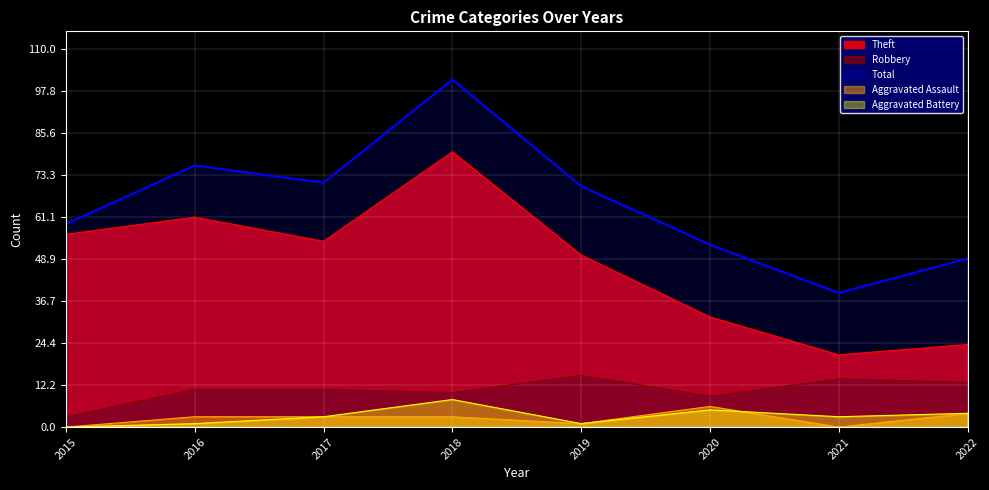

What is the total value across all series at 2021?

77